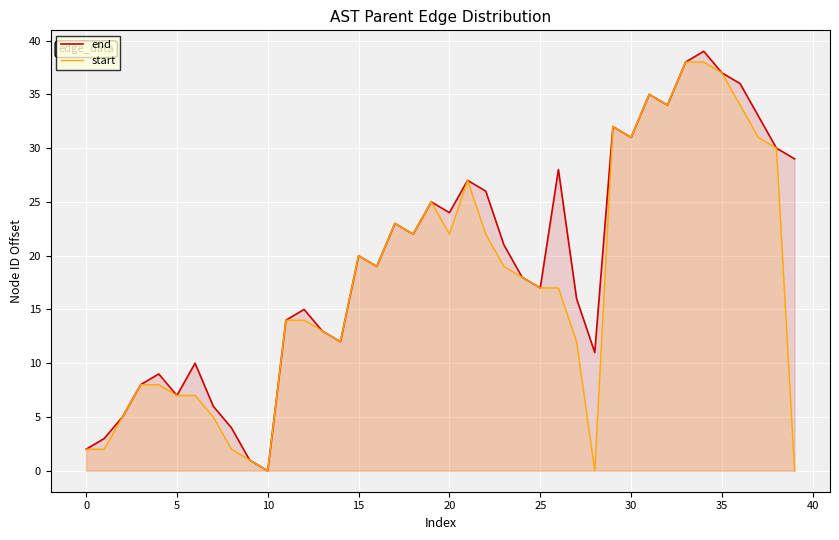

Which series has the largest total across all categories?

end